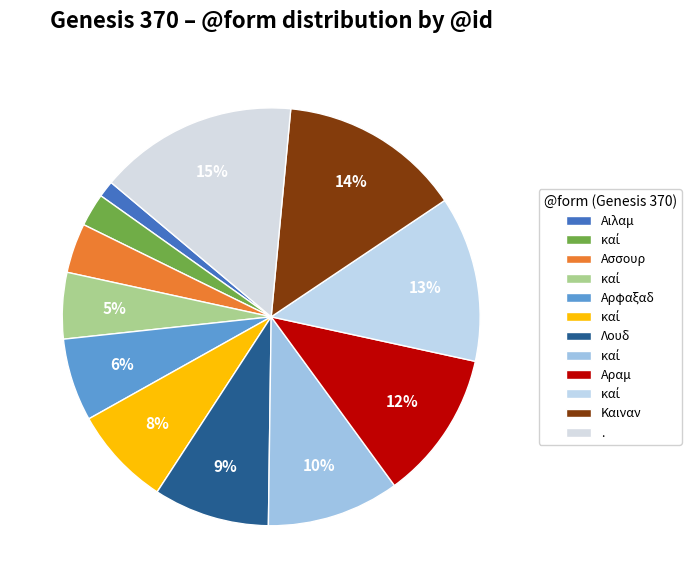

How many segments does this pie chart have?

12